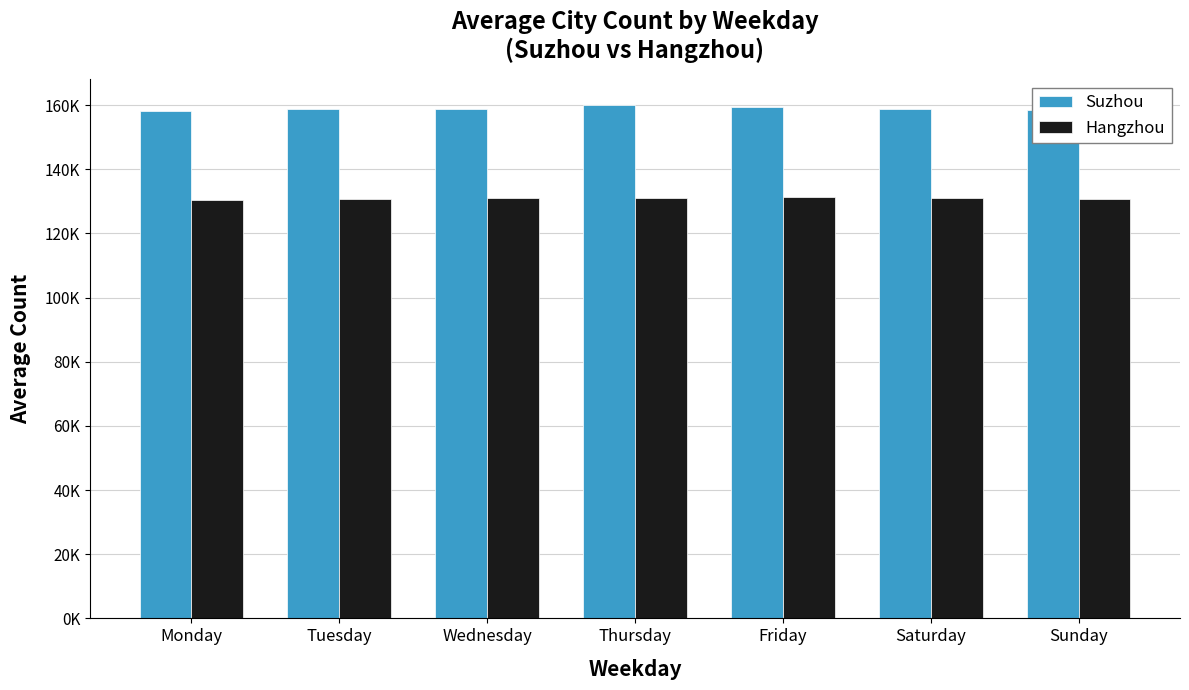

What are all the series names shown in the legend?

Suzhou, Hangzhou